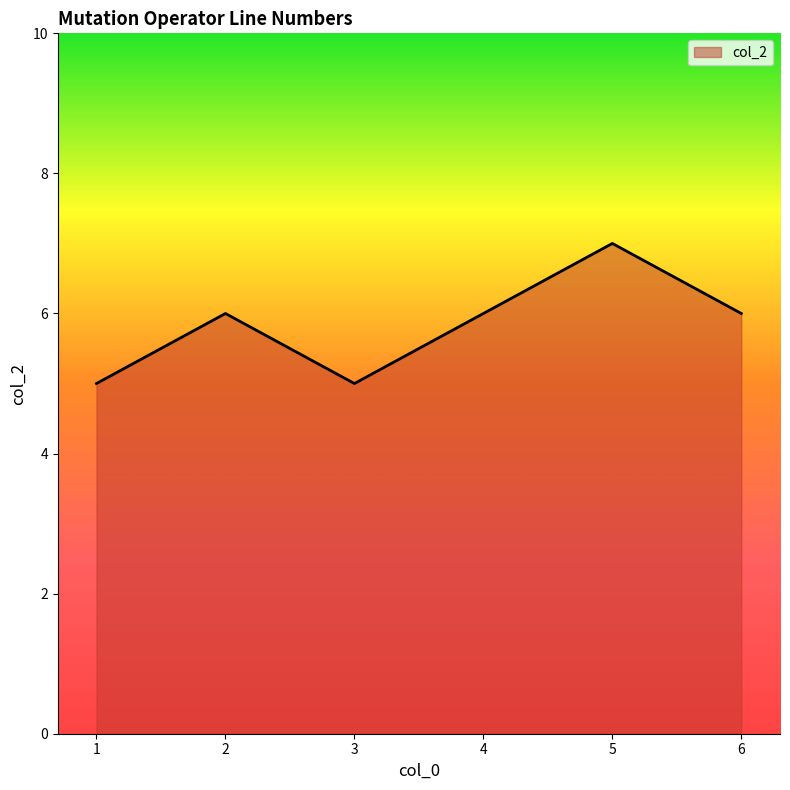

The value at 1 is 5. True or false?

True